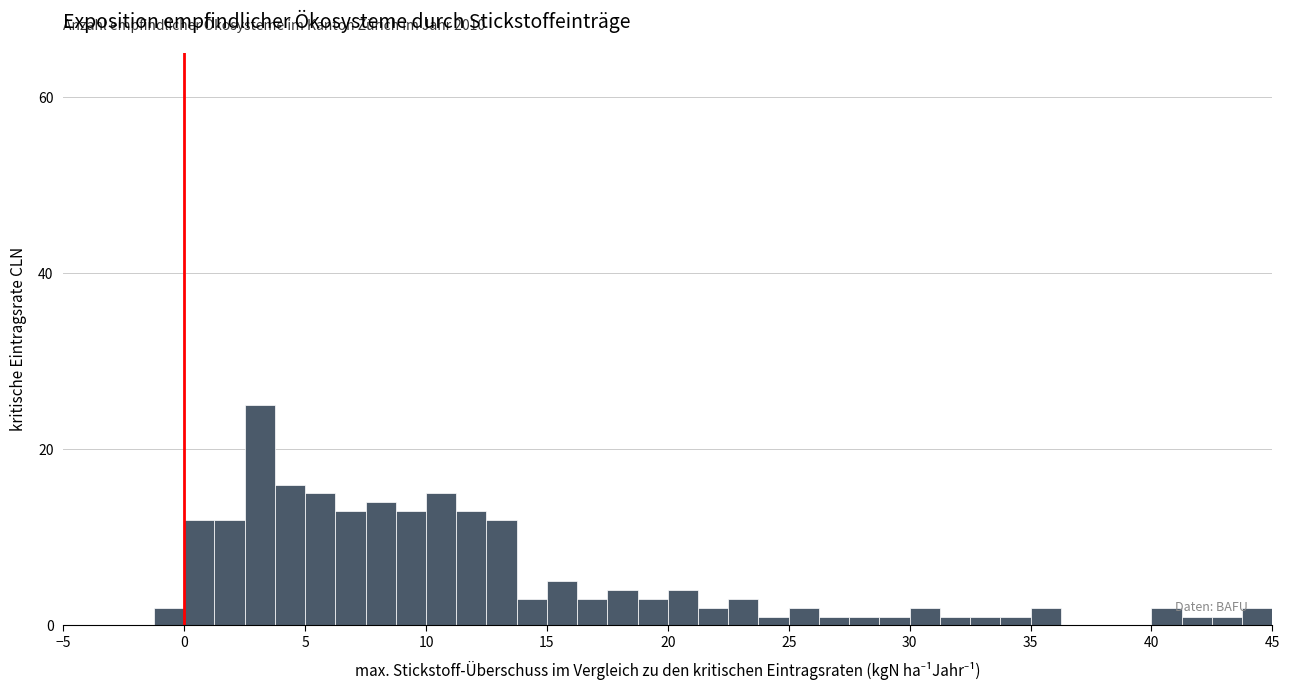

Around what value on the x-axis is the tallest bar? Give the approximate position of its centre, as read against the axis.

3.0